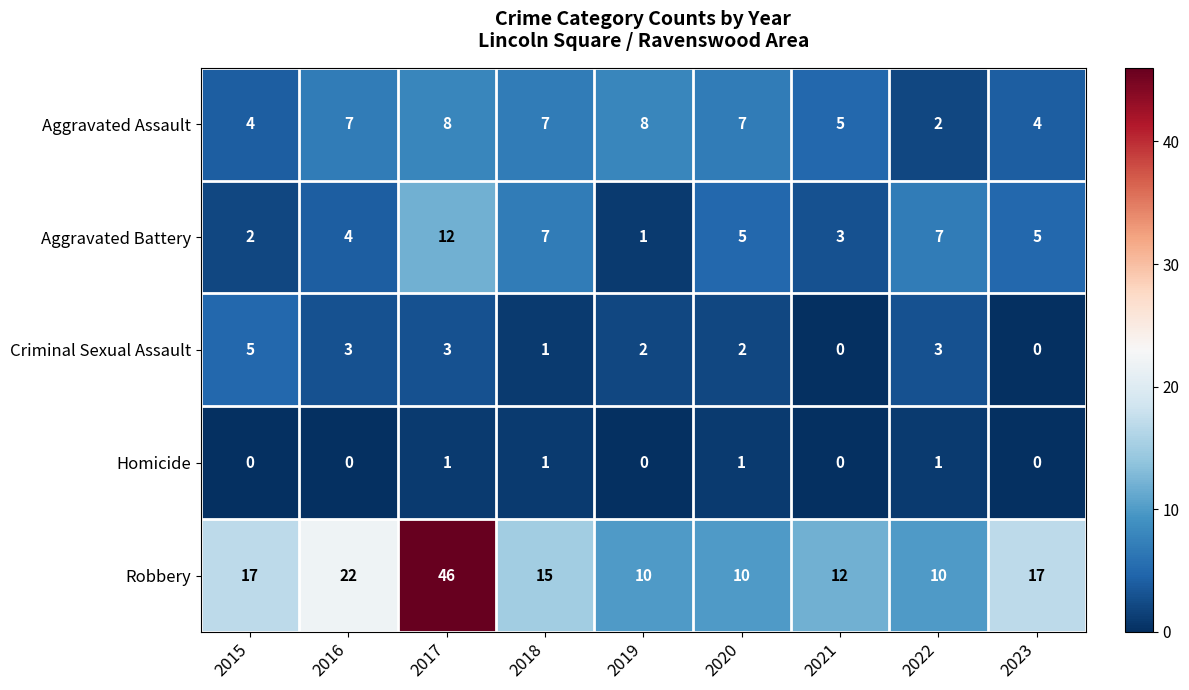

What value does the Robbery series have at 2020?

10